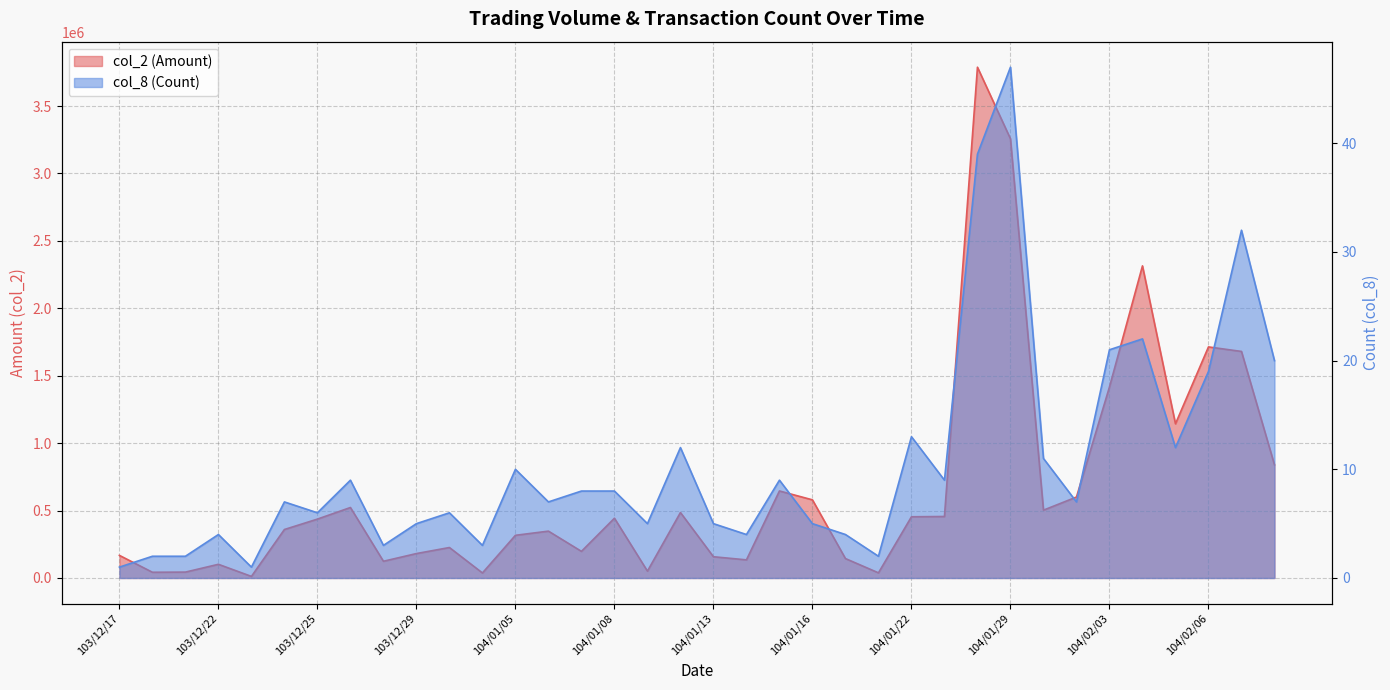

Where is the first local minimum for col_8 (Count)?

103/12/23